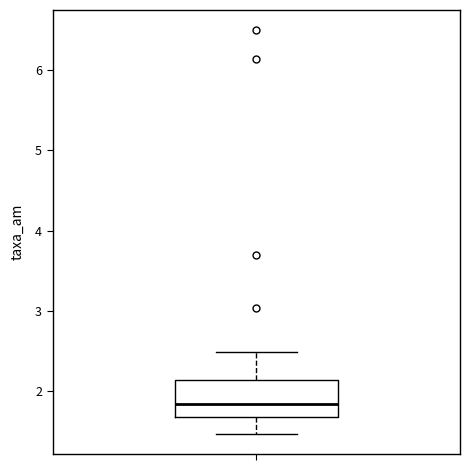

Where does the median line of the box sit on the y-axis? The values are not printed on the chart, so give them approximately, as read against the axis.

1.8